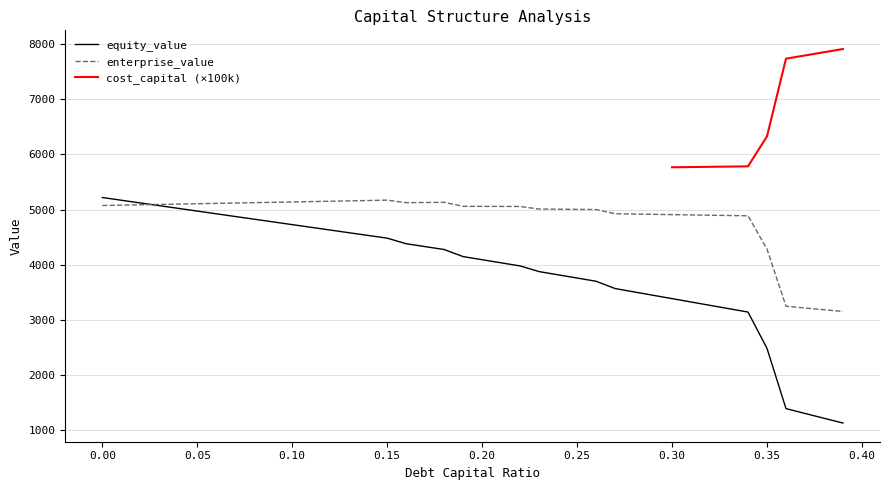

What is the minimum value for enterprise_value?

3149.5